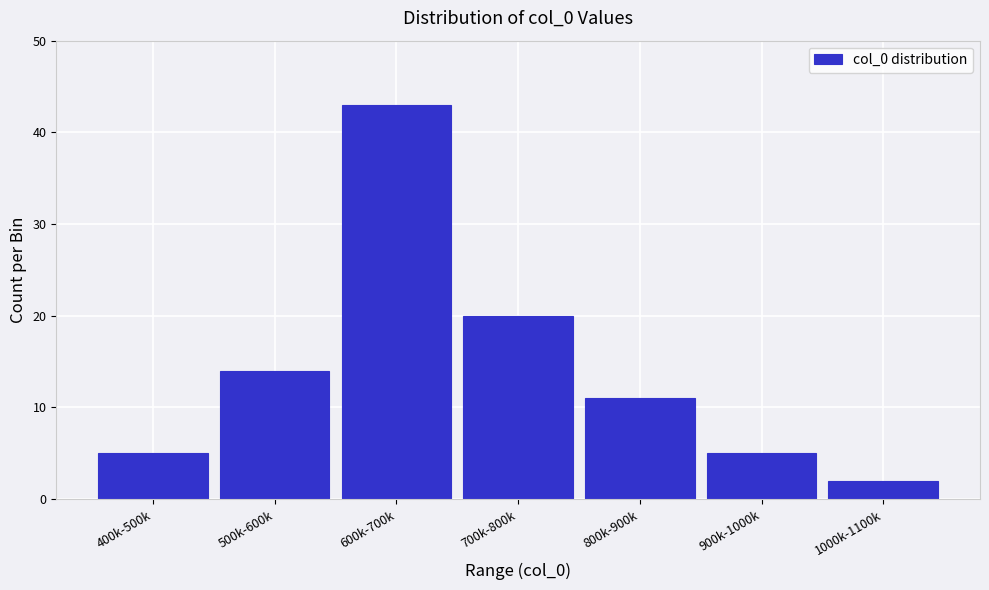

Reading right to left, what are all the values shown in this chart?

2	5	11	20	43	14	5